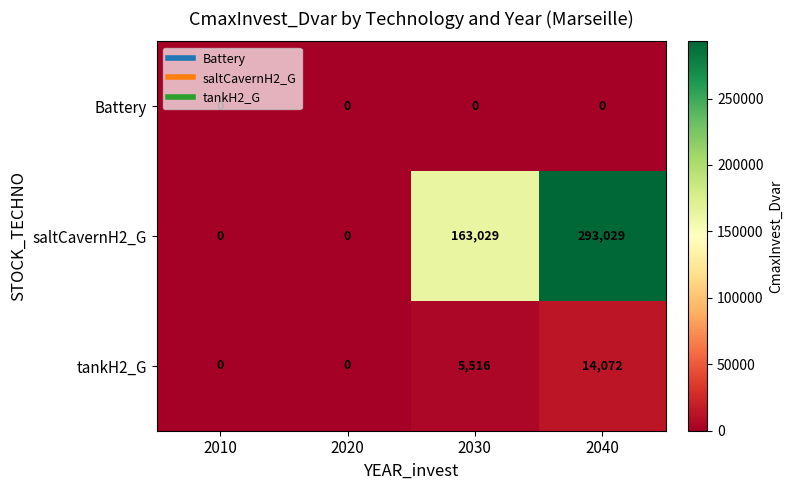

Is it true that tankH2_G equals 23663 at 2040?

False